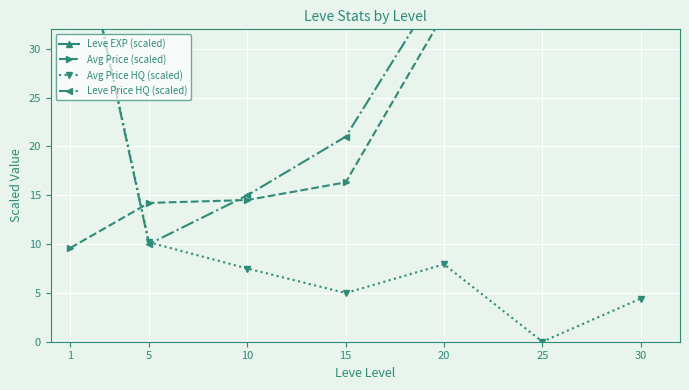

What is the difference between the maximum and minimum values in the Avg Price HQ (scaled) series?

47.3